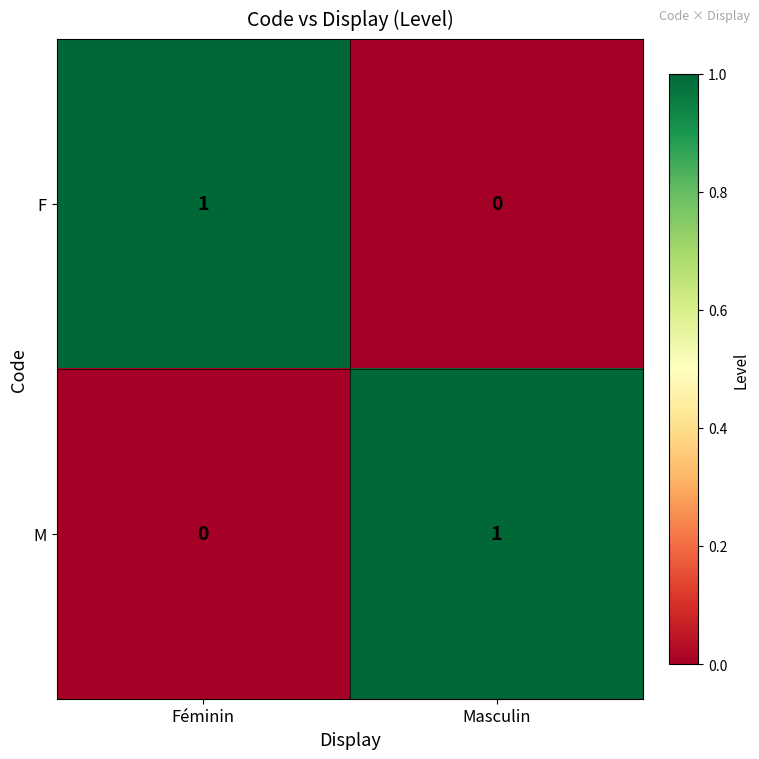

Which category has the lowest value in the F series?

Masculin